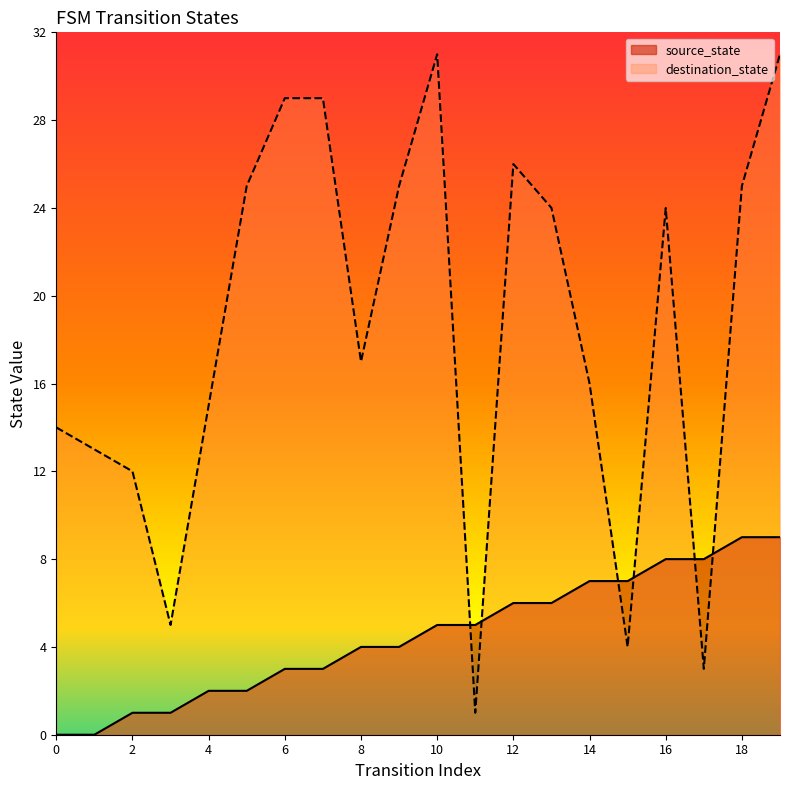

Which series has the widest spread of values?

destination_state